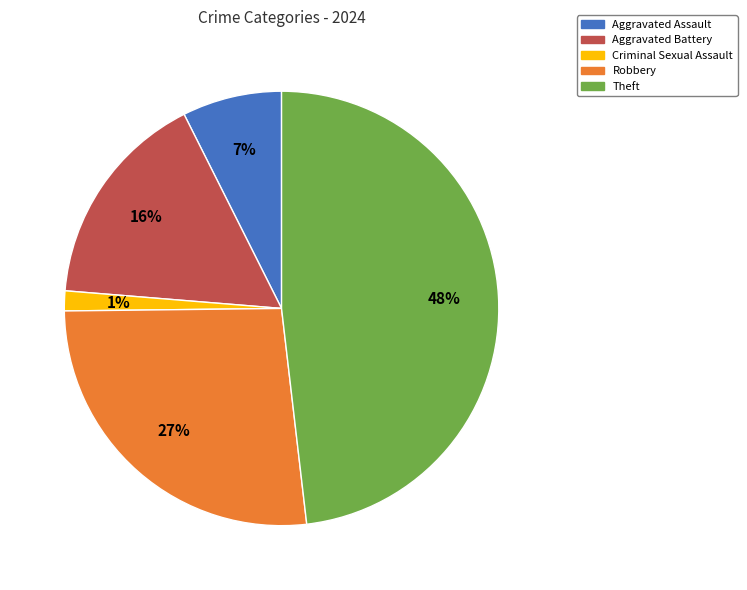

Does Criminal Sexual Assault account for over 50% of the chart?

No